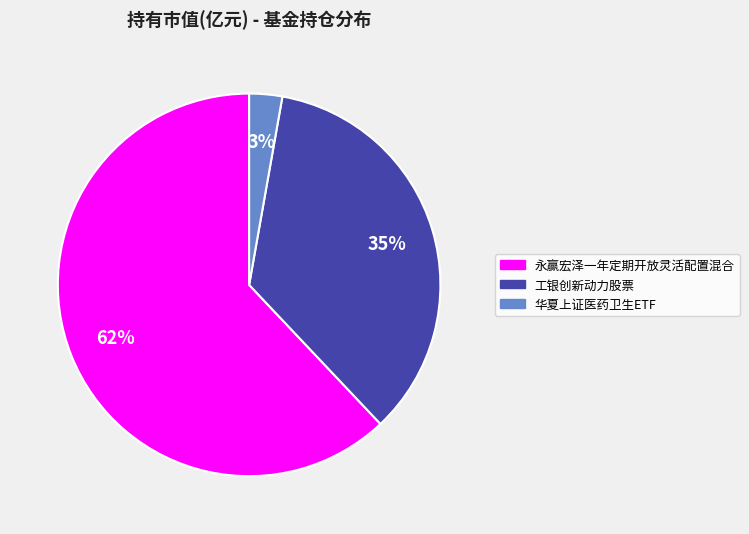

Do 华夏上证医药卫生ETF and 永赢宏泽一年定期开放灵活配置混合 together represent more than half of the pie?

Yes